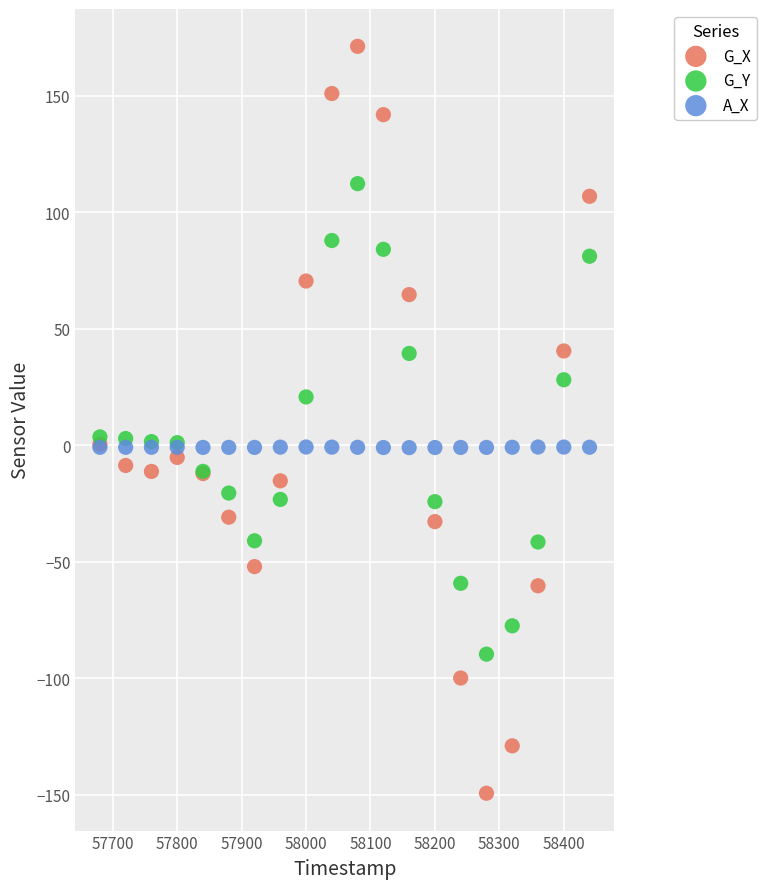

Which series contains the highest Y value?

G_X